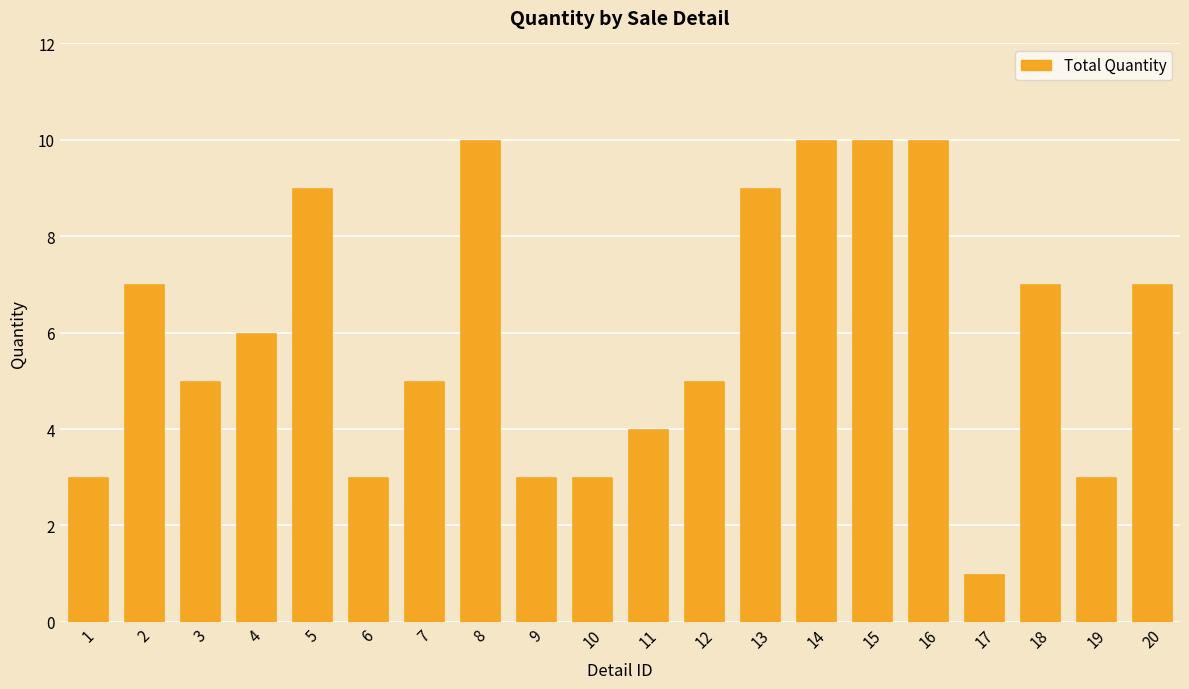

Count the values in the range 3 to 9.

15